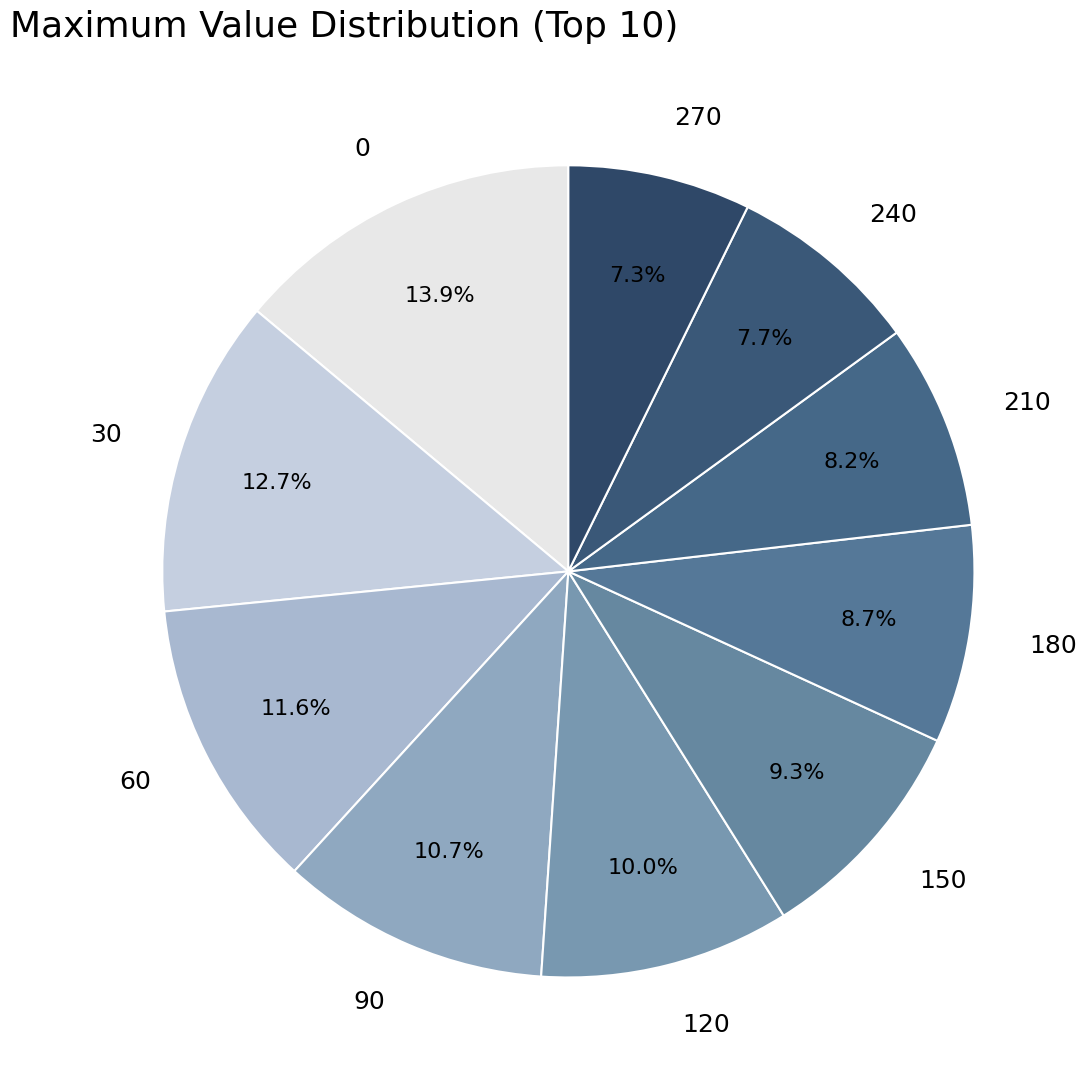

To the nearest percent, what portion does 210 represent?

8%